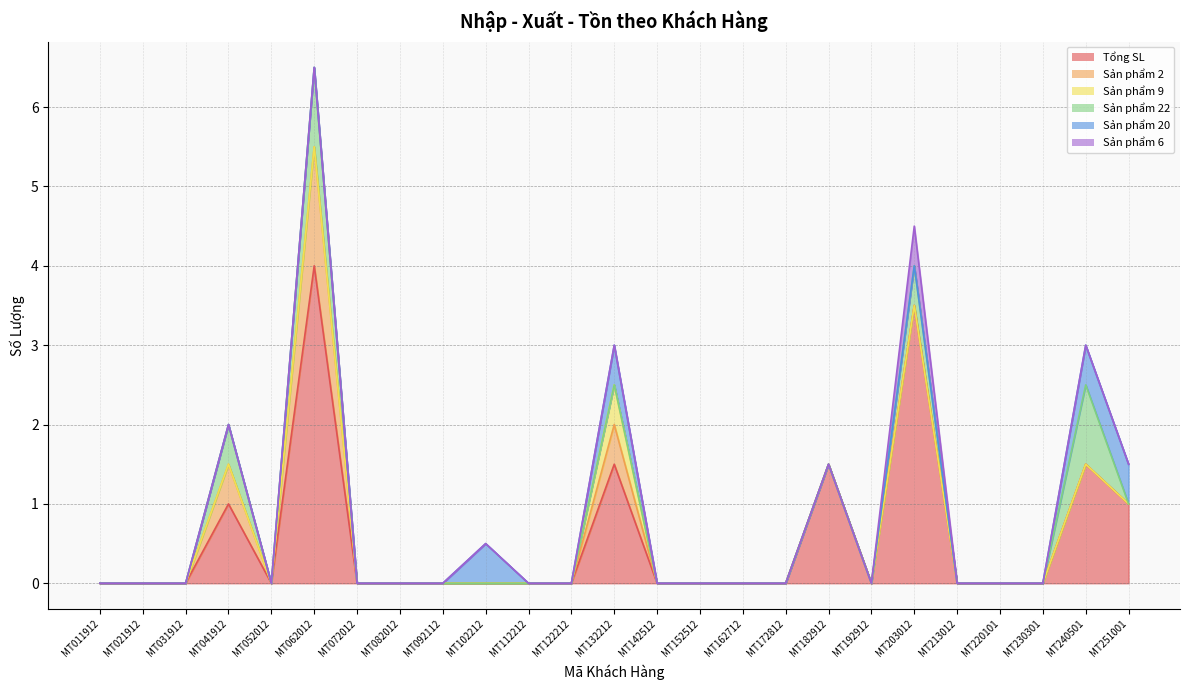

Reading right to left, list all the values displayed in this chart.

Tổng SL: MT251001=1.0	MT240501=1.5	MT230301=0.0	MT220101=0.0	MT213012=0.0	MT203012=3.5	MT192912=0.0	MT182912=1.5	MT172812=0.0	MT162712=0.0	MT152512=0.0	MT142512=0.0	MT132212=1.5	MT122212=0.0	MT112212=0.0	MT102212=0.0	MT092112=0.0	MT082012=0.0	MT072012=0.0	MT062012=4.0	MT052012=0.0	MT041912=1.0	MT031912=0.0	MT021912=0.0	MT011912=0.0
Sản phẩm 2: MT251001=0.0	MT240501=0.0	MT230301=0.0	MT220101=0.0	MT213012=0.0	MT203012=0.0	MT192912=0.0	MT182912=0.0	MT172812=0.0	MT162712=0.0	MT152512=0.0	MT142512=0.0	MT132212=0.5	MT122212=0.0	MT112212=0.0	MT102212=0.0	MT092112=0.0	MT082012=0.0	MT072012=0.0	MT062012=1.5	MT052012=0.0	MT041912=0.5	MT031912=0.0	MT021912=0.0	MT011912=0.0
Sản phẩm 9: MT251001=0.0	MT240501=0.0	MT230301=0.0	MT220101=0.0	MT213012=0.0	MT203012=0.0	MT192912=0.0	MT182912=0.0	MT172812=0.0	MT162712=0.0	MT152512=0.0	MT142512=0.0	MT132212=0.5	MT122212=0.0	MT112212=0.0	MT102212=0.0	MT092112=0.0	MT082012=0.0	MT072012=0.0	MT062012=0.0	MT052012=0.0	MT041912=0.0	MT031912=0.0	MT021912=0.0	MT011912=0.0
Sản phẩm 22: MT251001=0.0	MT240501=1.0	MT230301=0.0	MT220101=0.0	MT213012=0.0	MT203012=0.5	MT192912=0.0	MT182912=0.0	MT172812=0.0	MT162712=0.0	MT152512=0.0	MT142512=0.0	MT132212=0.0	MT122212=0.0	MT112212=0.0	MT102212=0.0	MT092112=0.0	MT082012=0.0	MT072012=0.0	MT062012=1.0	MT052012=0.0	MT041912=0.5	MT031912=0.0	MT021912=0.0	MT011912=0.0
Sản phẩm 20: MT251001=0.5	MT240501=0.5	MT230301=0.0	MT220101=0.0	MT213012=0.0	MT203012=0.0	MT192912=0.0	MT182912=0.0	MT172812=0.0	MT162712=0.0	MT152512=0.0	MT142512=0.0	MT132212=0.5	MT122212=0.0	MT112212=0.0	MT102212=0.5	MT092112=0.0	MT082012=0.0	MT072012=0.0	MT062012=0.0	MT052012=0.0	MT041912=0.0	MT031912=0.0	MT021912=0.0	MT011912=0.0
Sản phẩm 6: MT251001=0.0	MT240501=0.0	MT230301=0.0	MT220101=0.0	MT213012=0.0	MT203012=0.5	MT192912=0.0	MT182912=0.0	MT172812=0.0	MT162712=0.0	MT152512=0.0	MT142512=0.0	MT132212=0.0	MT122212=0.0	MT112212=0.0	MT102212=0.0	MT092112=0.0	MT082012=0.0	MT072012=0.0	MT062012=0.0	MT052012=0.0	MT041912=0.0	MT031912=0.0	MT021912=0.0	MT011912=0.0